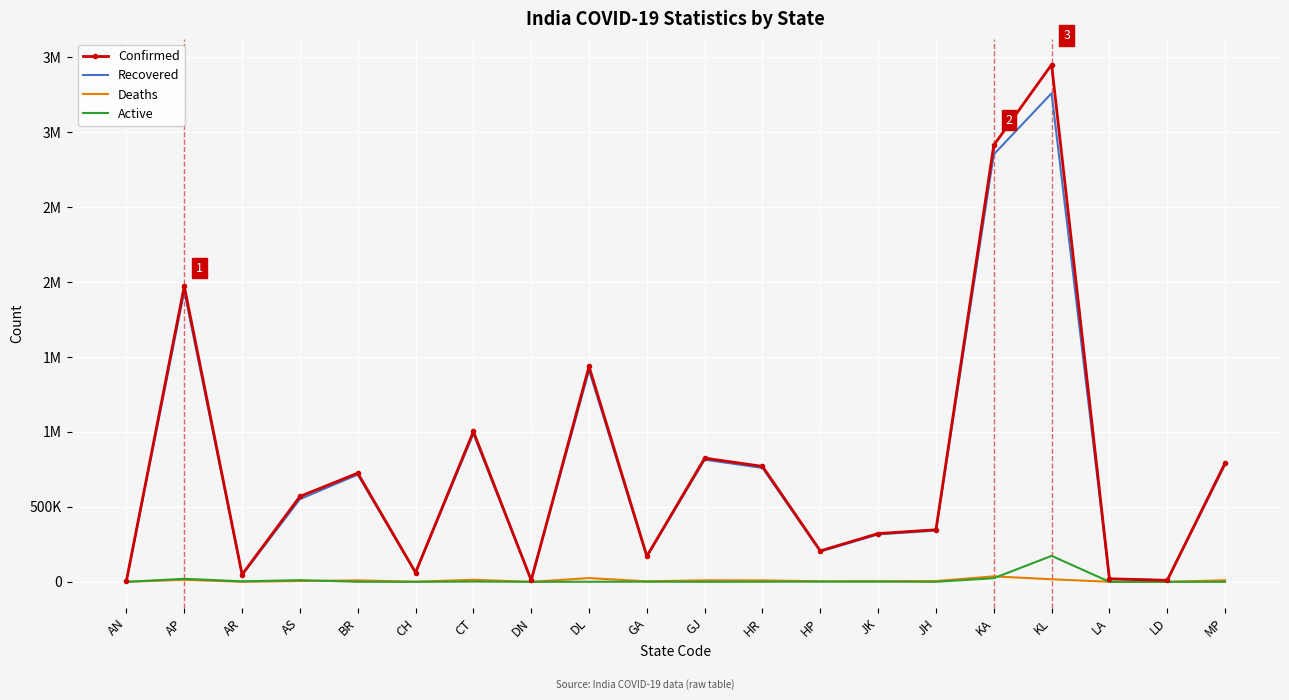

What are all the series names shown in the legend?

Confirmed, Recovered, Deaths, Active